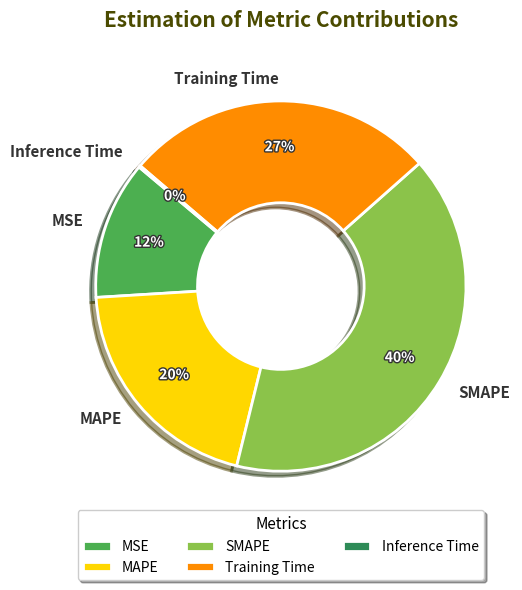

Combined, do SMAPE and MSE account for over 50%?

Yes